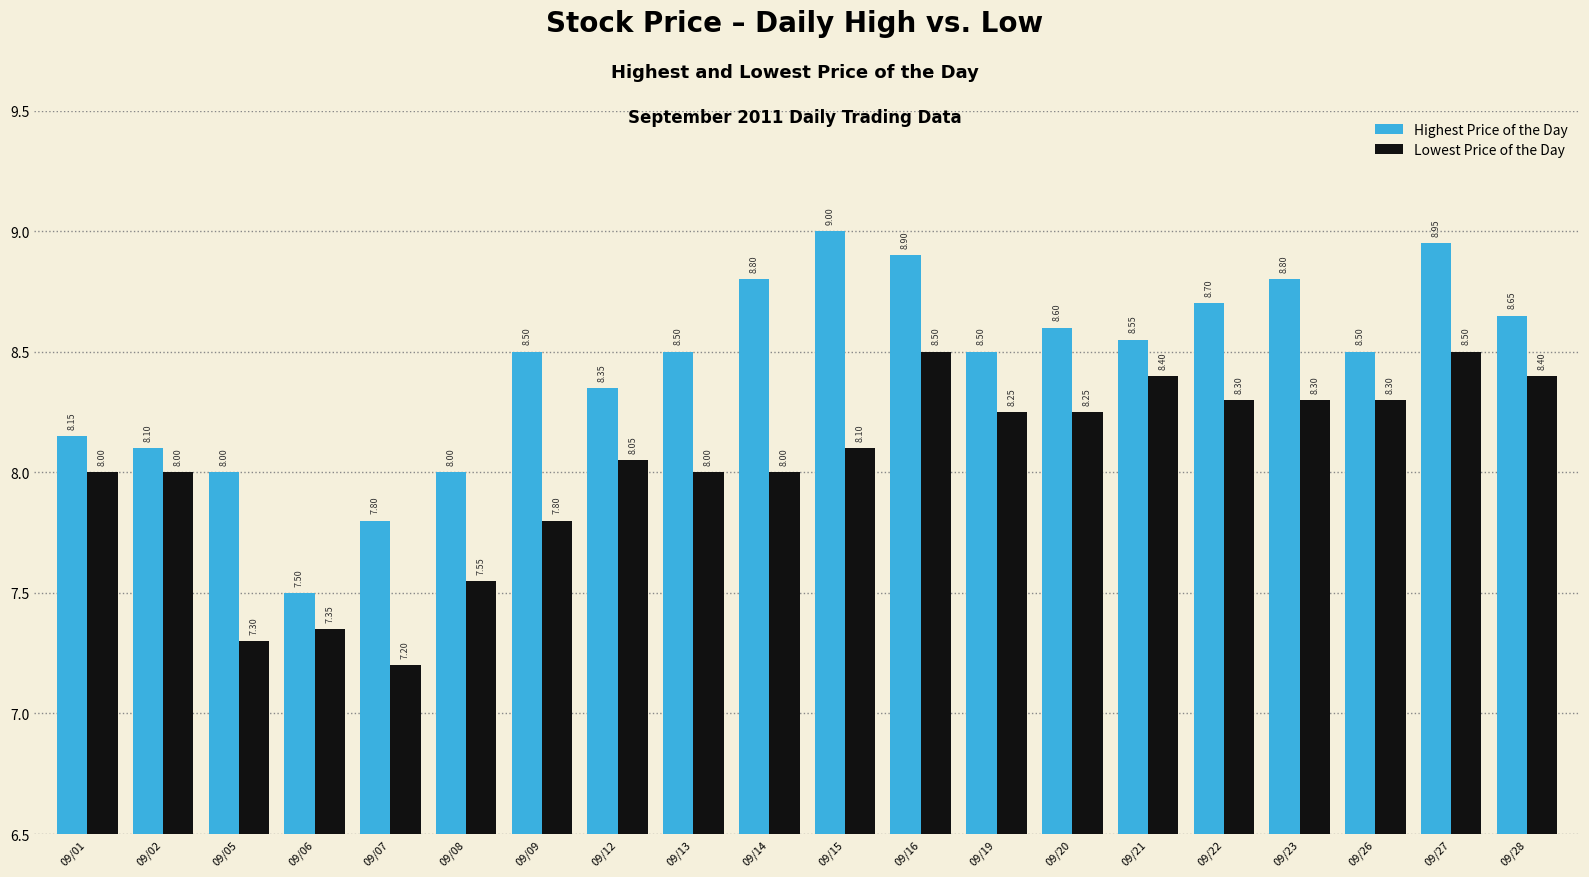

Is it true that Lowest Price of the Day equals 3.0 at 09/27?

False